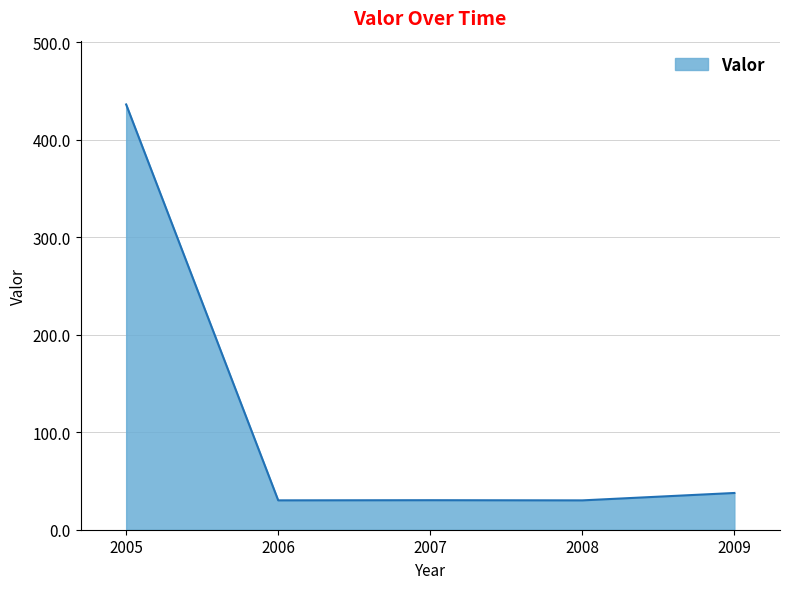

Count the number of categories in the chart.

5